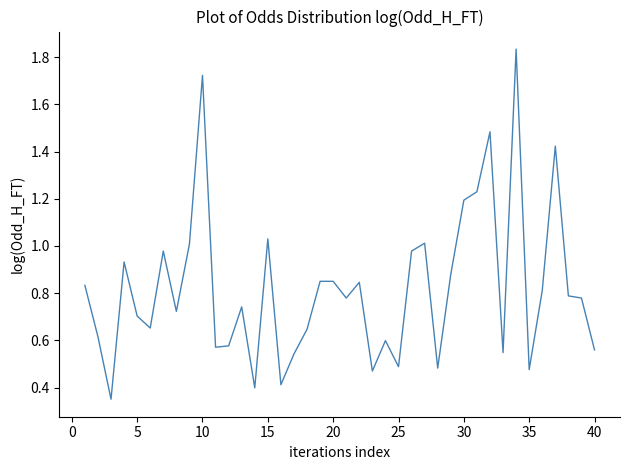

The value at 10 is 3.1. True or false?

False